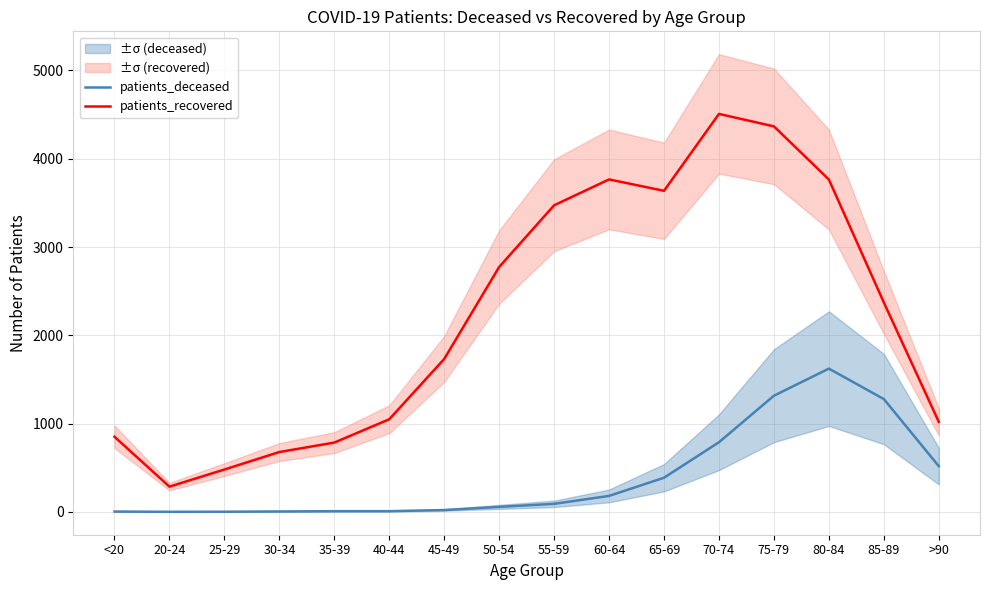

Reading left to right, what are all the values shown in this chart?

patients_deceased: <20=4	20-24=1	25-29=2	30-34=5	35-39=8	40-44=8	45-49=21	50-54=57	55-59=91	60-64=181	65-69=387	70-74=789	75-79=1316	80-84=1623	85-89=1278	>90=518
patients_recovered: <20=851	20-24=286	25-29=480	30-34=678	35-39=785	40-44=1049	45-49=1732	50-54=2774	55-59=3473	60-64=3766	65-69=3637	70-74=4508	75-79=4367	80-84=3765	85-89=2372	>90=1020